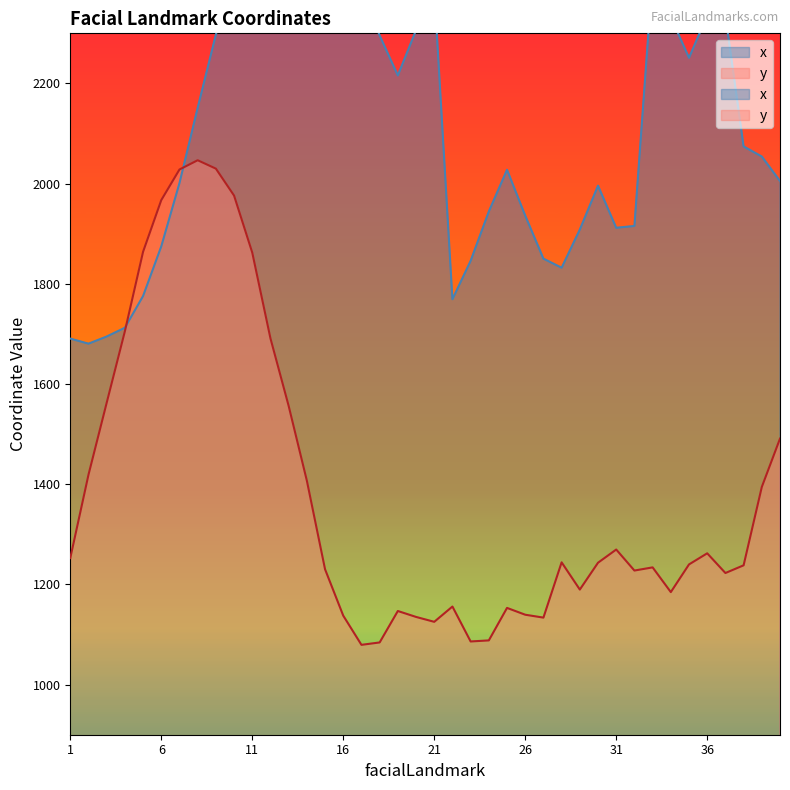

Reading left to right, extract all data points from this chart.

x: 1690.7	1680.6	1694.8	1712.3	1775.7	1874.7	2001.0	2151.2	2297.4	2431.3	2514.6	2564.3	2586.4	2599.9	2594.2	2474.3	2390.1	2295.8	2215.9	2306.3	2388.1	1769.2	1845.9	1944.4	2027.7	1936.2	1850.3	1832.1	1908.3	1995.9	1911.9	1915.5	2417.2	2332.4	2251.2	2335.7	2335.9	2074.3	2054.1	2005.2
y: 1252.6	1418.9	1562.5	1705.3	1864.0	1967.1	2028.2	2046.7	2030.0	1976.2	1862.3	1691.1	1556.3	1407.1	1230.2	1137.7	1079.4	1084.2	1147.0	1135.1	1125.3	1155.9	1086.1	1088.3	1153.1	1139.5	1133.8	1244.1	1189.7	1243.3	1269.7	1227.7	1234.0	1184.7	1239.9	1262.1	1222.8	1238.1	1394.5	1491.1